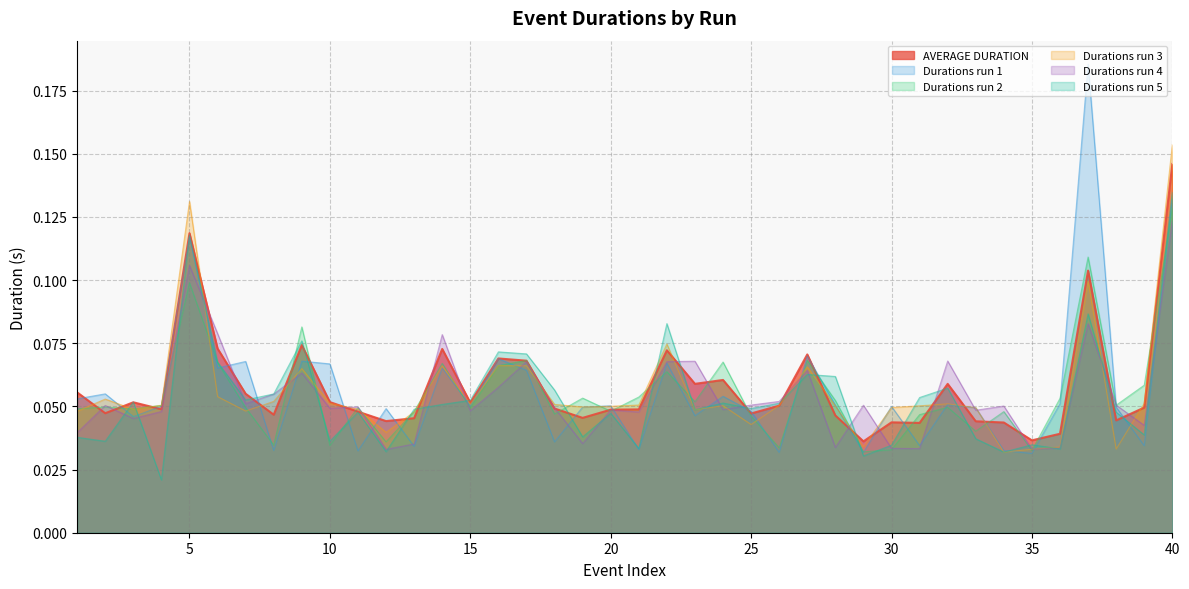

Rank the series by their maximum value, from lowest to highest.

Durations run 4, Durations run 2, Durations run 5, AVERAGE DURATION, Durations run 3, Durations run 1